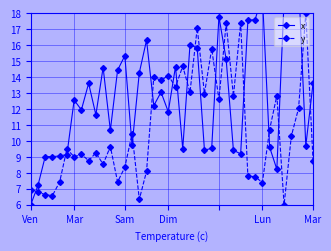

Is this an area chart (filled region under the line)?

No